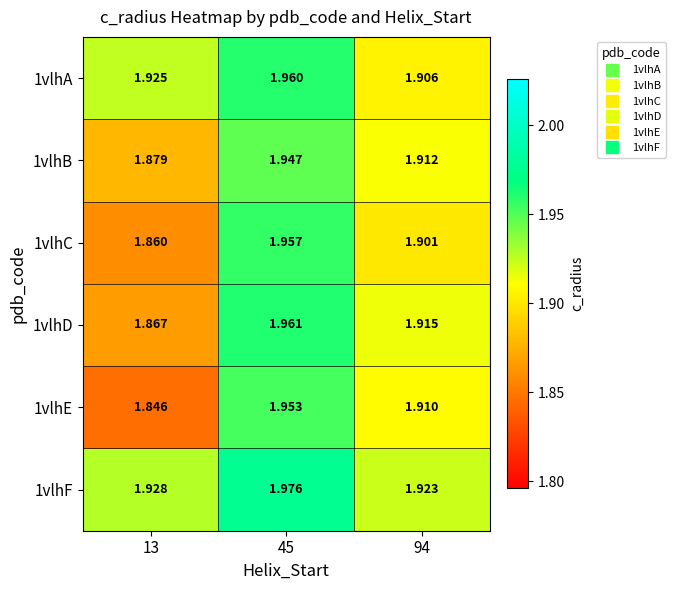

Is the value of 1vlhE at 94 greater than the value of 1vlhF at 45?

No